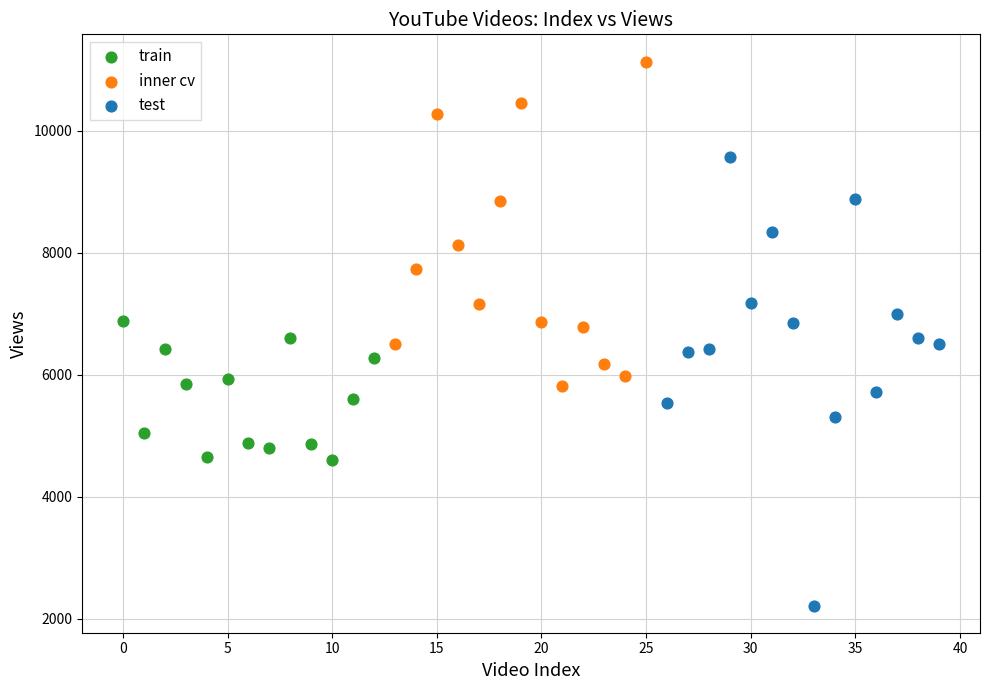

Which series has the largest Y range (max minus min)?

test